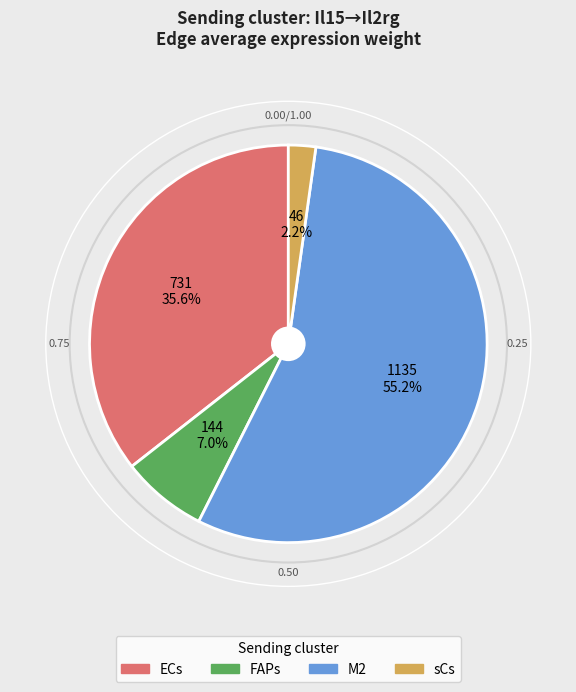

To the nearest percent, what is the combined percentage of FAPs and sCs?

9%